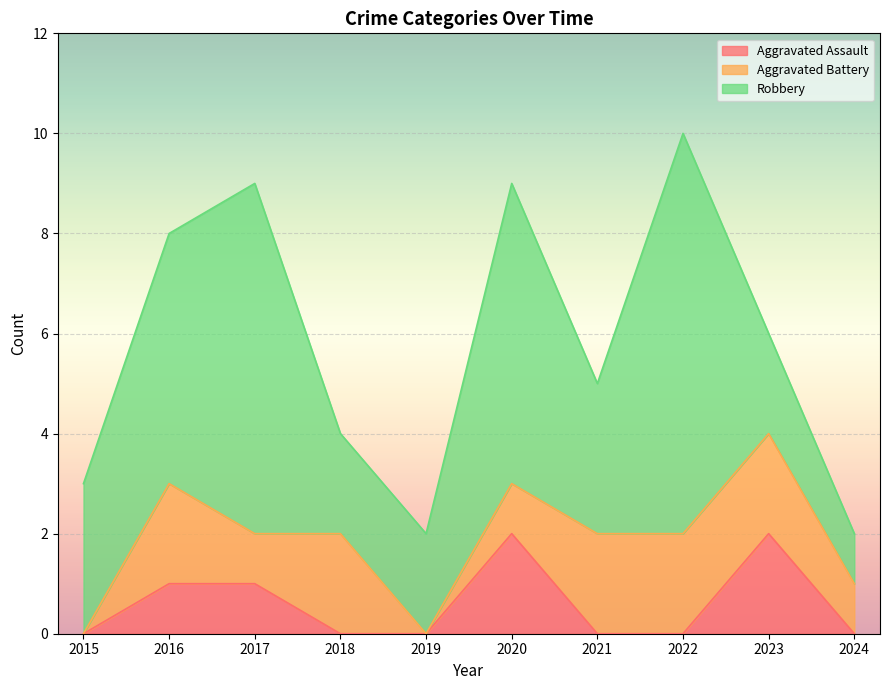

The Robbery series shows 6 at 2020. True or false?

True